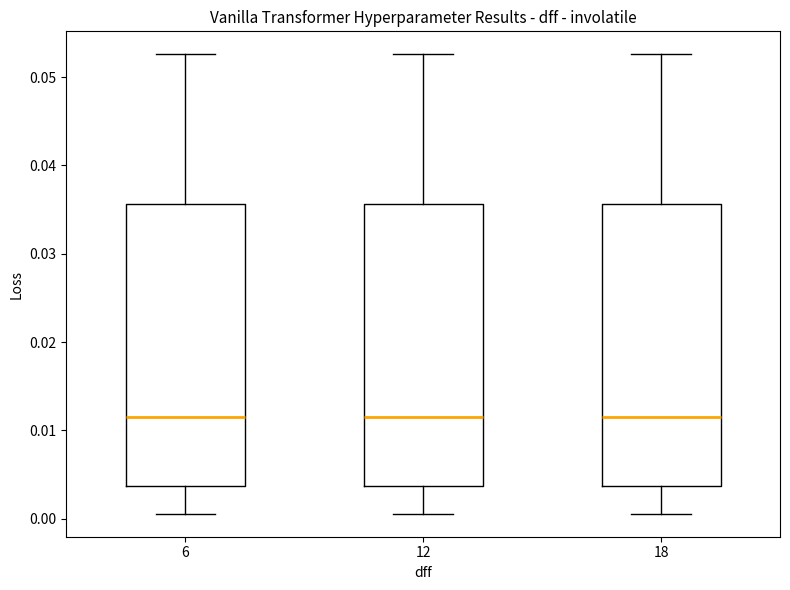

Reading left to right, read every box against the y-axis: the position of its median line, the range the box covers, and the ends of its whiskers. The values are not printed on the chart, so give them approximately, as read against the axis.

6: median 0.011, box 0.004 to 0.036, whiskers 0.001 to 0.053
12: median 0.011, box 0.004 to 0.036, whiskers 0.001 to 0.053
18: median 0.011, box 0.004 to 0.036, whiskers 0.001 to 0.053